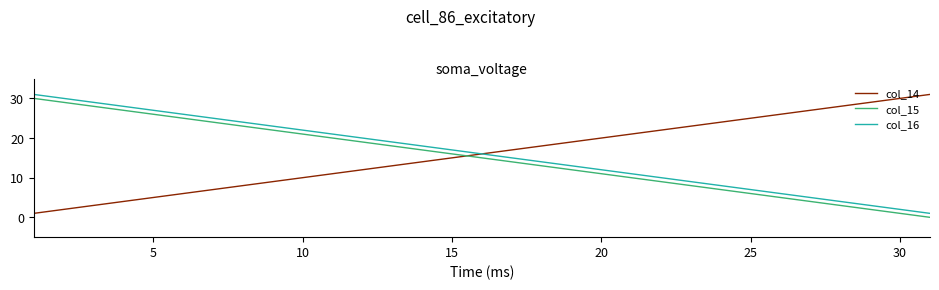

True or false: col_15 has more than 1 interior local peaks.

False